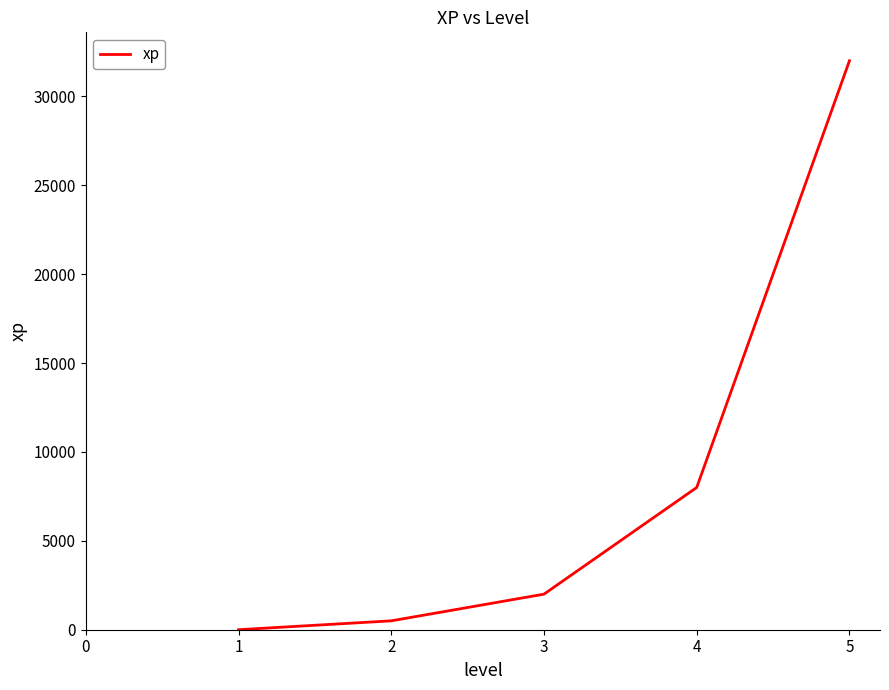

Is this an area chart (filled region under the line)?

No